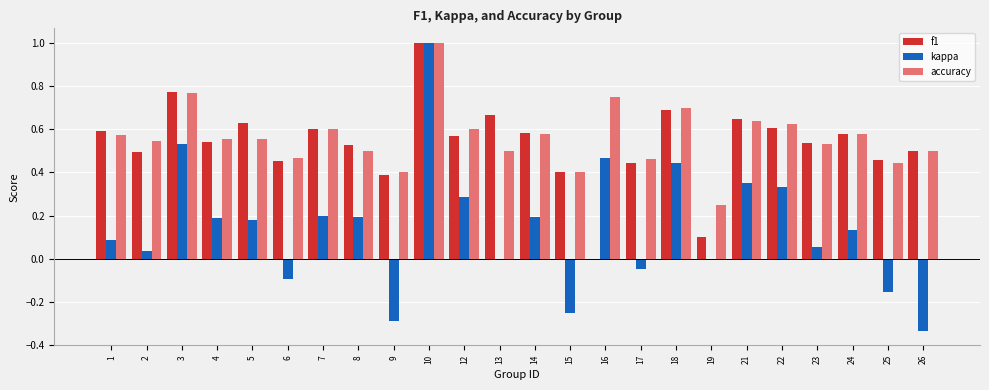

The value of kappa at 19 is -0.9. True or false?

False